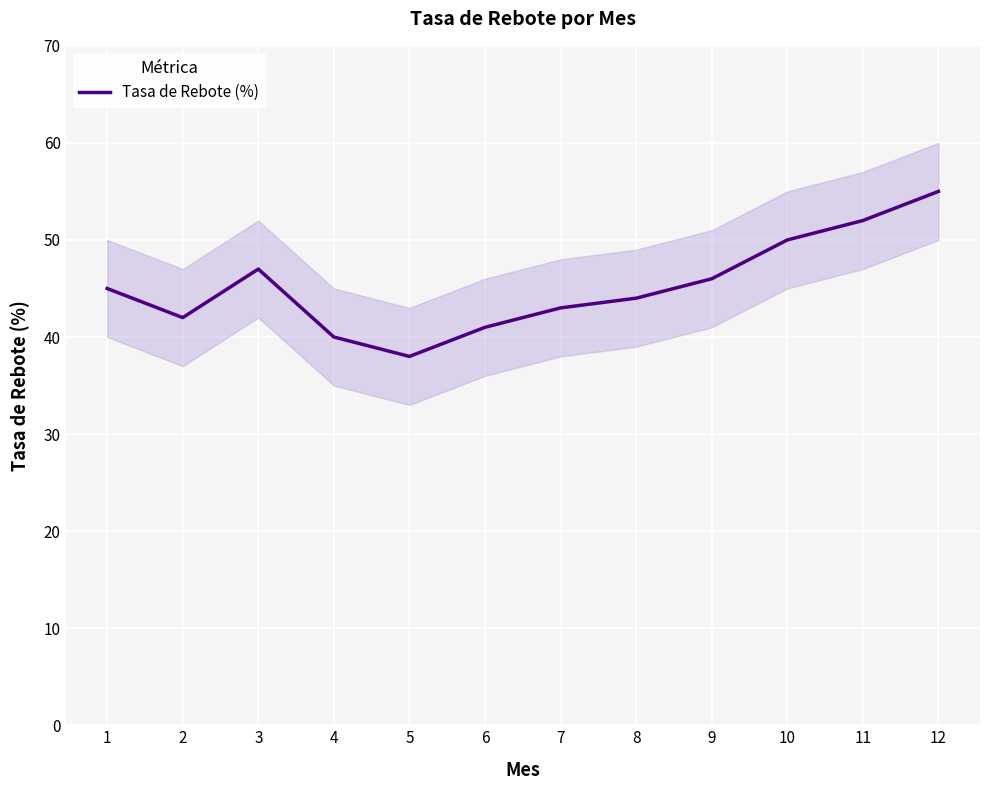

Is it true that the value at 10 is 50?

True